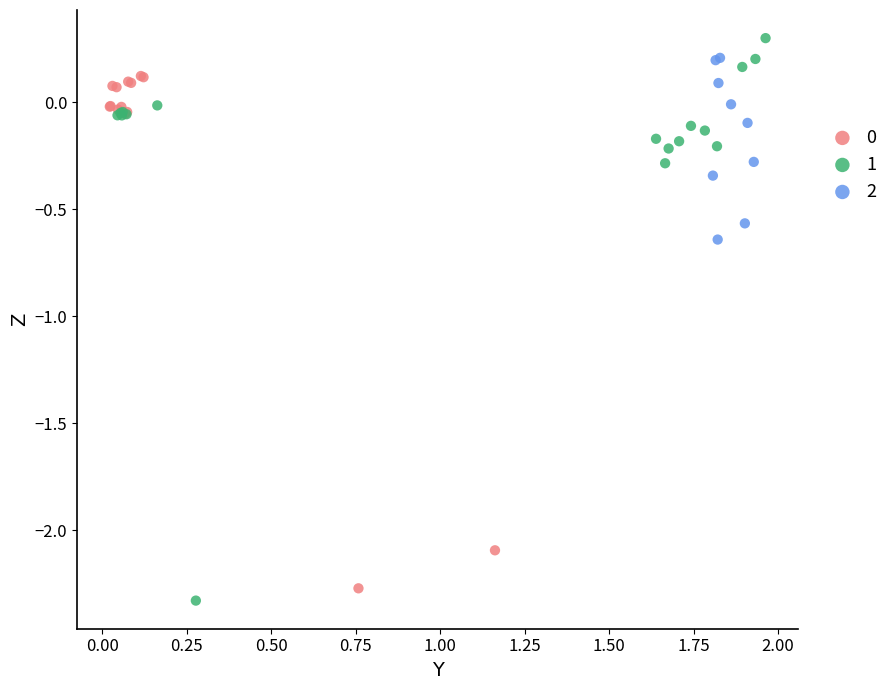

Which series reaches the minimum Y coordinate?

1